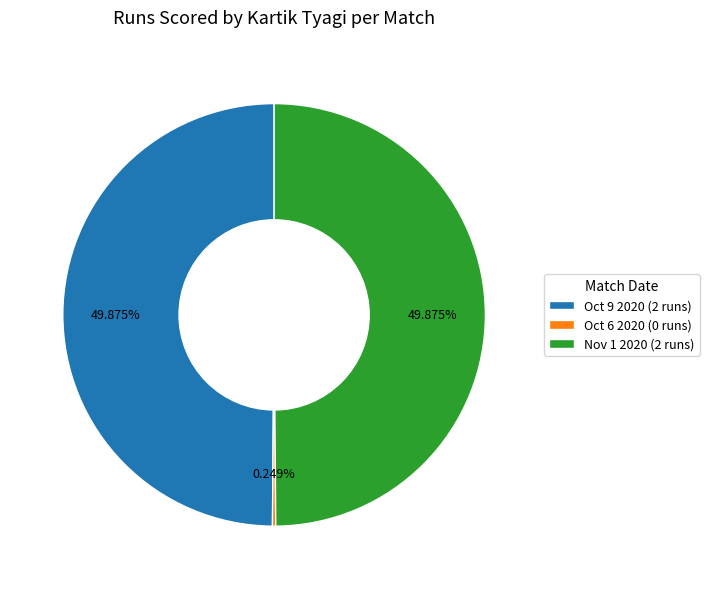

Combined, do Oct 9 2020 and Nov 1 2020 account for over 50%?

Yes